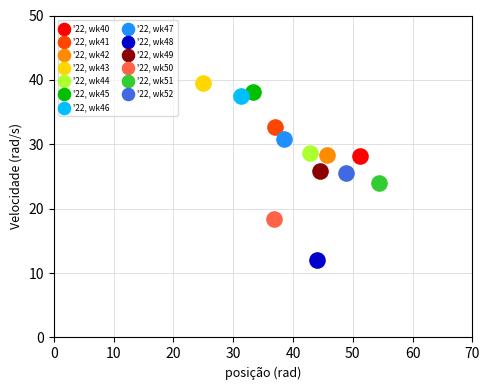

Which series contains the lowest Y value?

'22, wk48